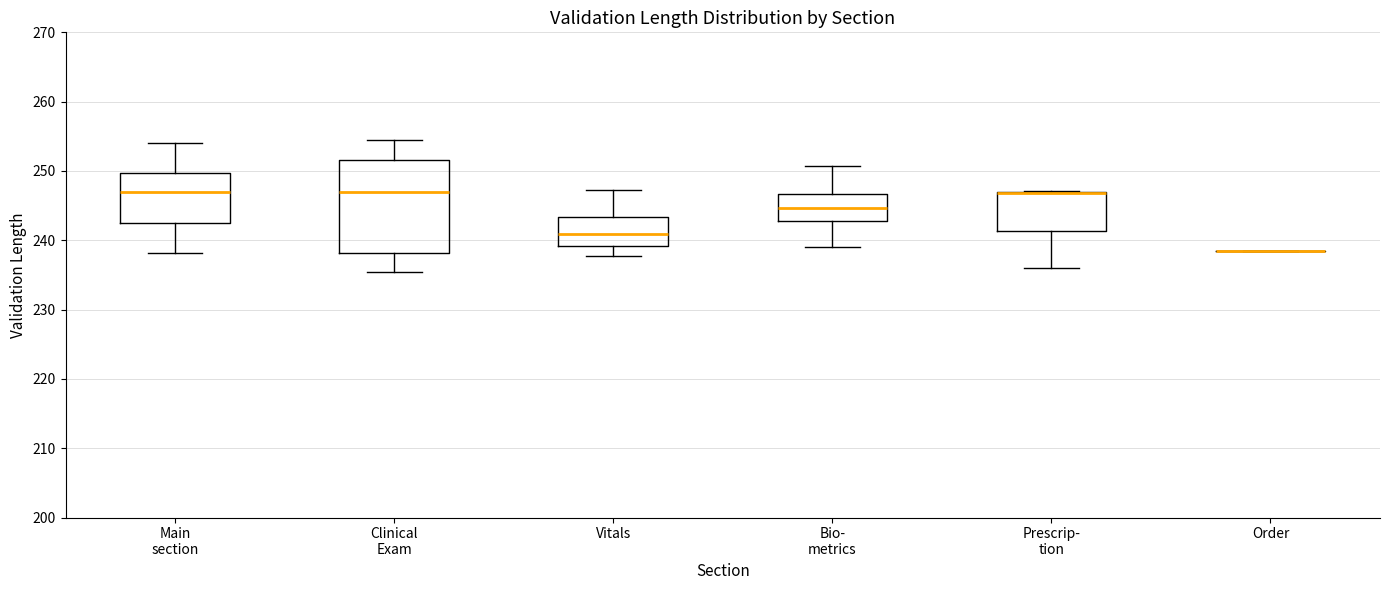

Reading left to right, read every box against the y-axis: the position of its median line, the range the box covers, and the ends of its whiskers. The values are not printed on the chart, so give them approximately, as read against the axis.

Main section: median 247, box 242 to 250, whiskers 238 to 254
Clinical Exam: median 247, box 238 to 252, whiskers 235 to 254
Vitals: median 241, box 239 to 243, whiskers 238 to 247
Bio- metrics: median 245, box 243 to 247, whiskers 239 to 251
Prescrip- tion: median 247 (drawn on the box's upper edge), box 241 to 247, whiskers 236 to 247
Order: box collapsed to a line at 238, whiskers 238 to 238